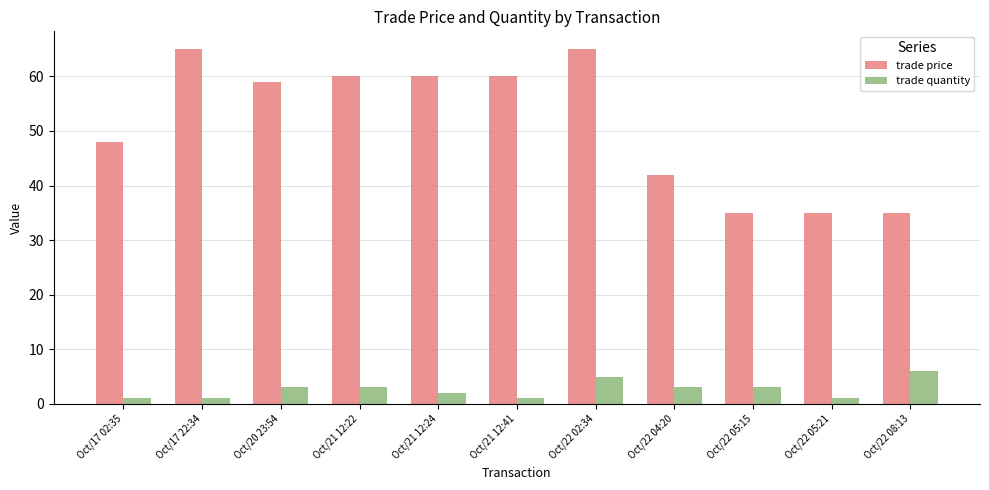

List the series in order of their peak value, lowest first.

trade quantity, trade price